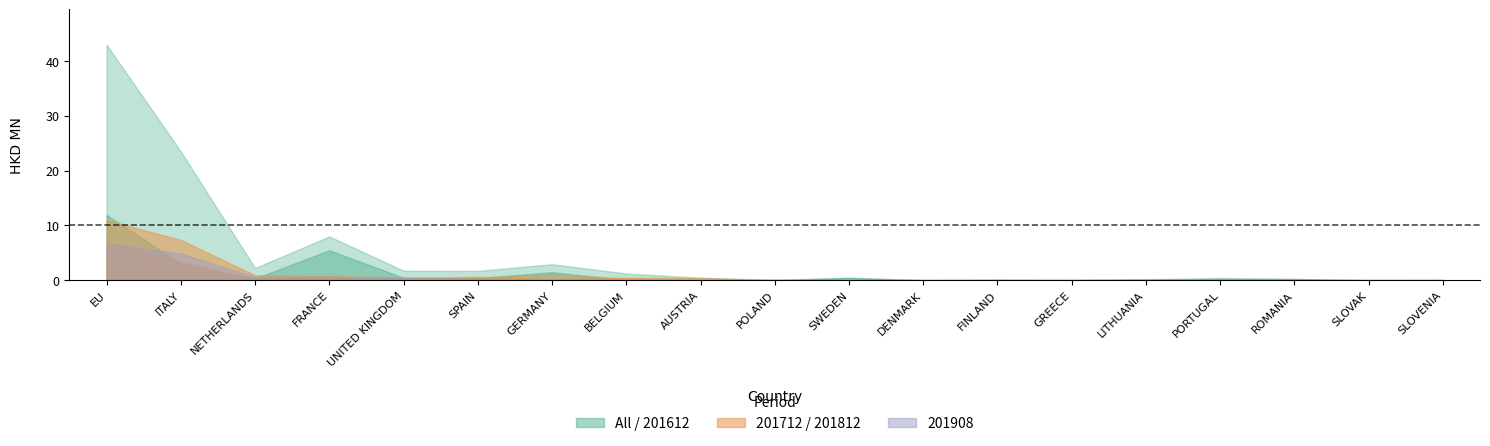

What is the greatest value displayed?

43.0